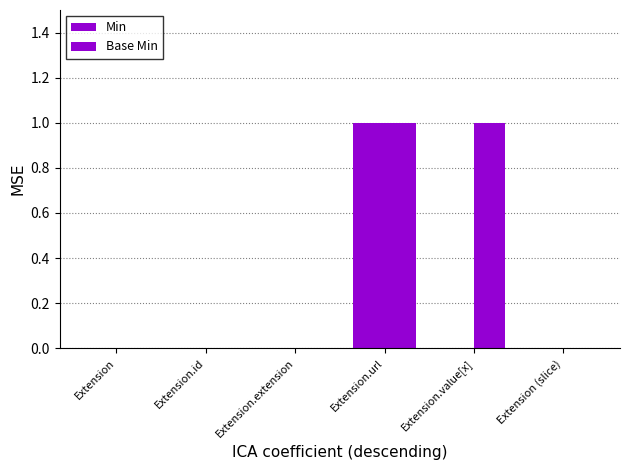

Which series changed the most between Extension.id and Extension.value[x]?

Base Min